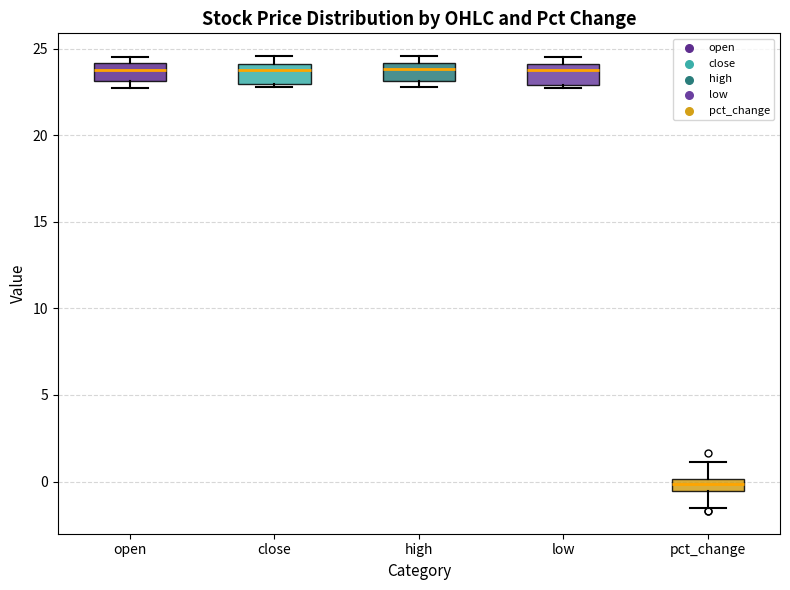

Where is the upper edge of the box for pct_change on the y-axis? The values are not printed on the chart, so give them approximately, as read against the axis.

0.0